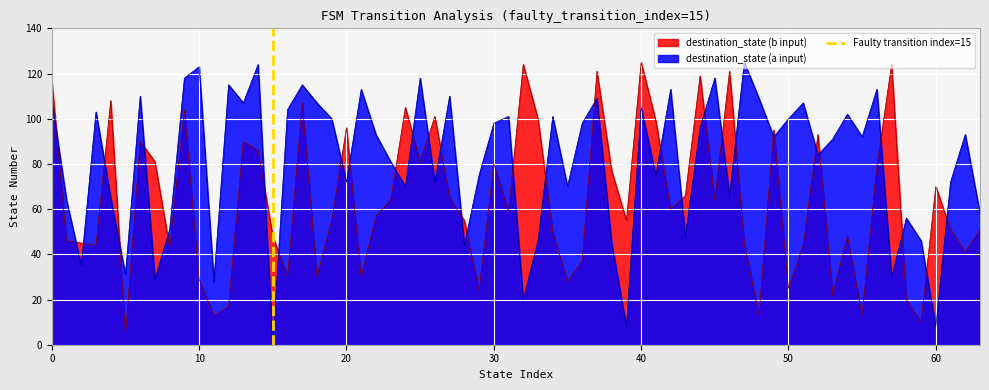

How many intersections are there between destination_state (a input) and destination_state (b input)?

33